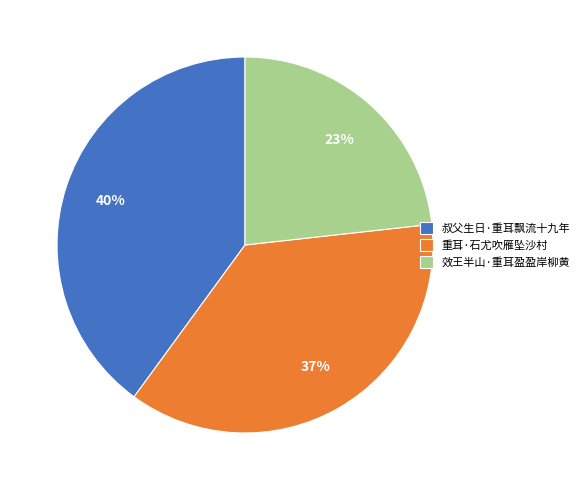

Combined, do 效王半山·重耳盈盈岸柳黄 and 重耳·石尤吹雁坠沙村 account for over 50%?

Yes